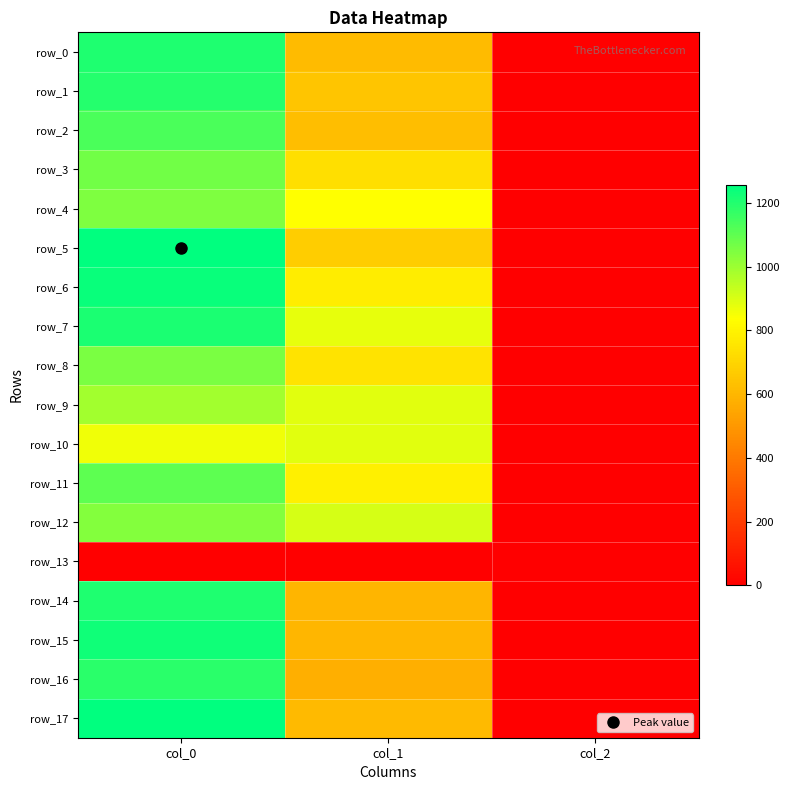

Reading left to right, list all the values displayed in this chart.

row_0: col_0=1206.7	col_1=614.2	col_2=2.0
row_1: col_0=1193.3	col_1=648.0	col_2=2.0
row_2: col_0=1130.0	col_1=624.4	col_2=2.0
row_3: col_0=1066.7	col_1=732.4	col_2=2.0
row_4: col_0=1050.0	col_1=837.0	col_2=2.0
row_5: col_0=1256.7	col_1=675.0	col_2=2.0
row_6: col_0=1240.0	col_1=776.2	col_2=2.0
row_7: col_0=1210.0	col_1=877.5	col_2=2.0
row_8: col_0=1053.3	col_1=749.2	col_2=2.0
row_9: col_0=990.0	col_1=884.2	col_2=2.0
row_10: col_0=863.3	col_1=887.6	col_2=2.0
row_11: col_0=1103.3	col_1=786.4	col_2=2.0
row_12: col_0=1036.7	col_1=907.9	col_2=2.0
row_13: col_0=0.0	col_1=0.0	col_2=0.0
row_14: col_0=1203.3	col_1=594.0	col_2=2.0
row_15: col_0=1230.0	col_1=600.8	col_2=2.0
row_16: col_0=1183.3	col_1=577.1	col_2=2.0
row_17: col_0=1253.3	col_1=610.9	col_2=2.0